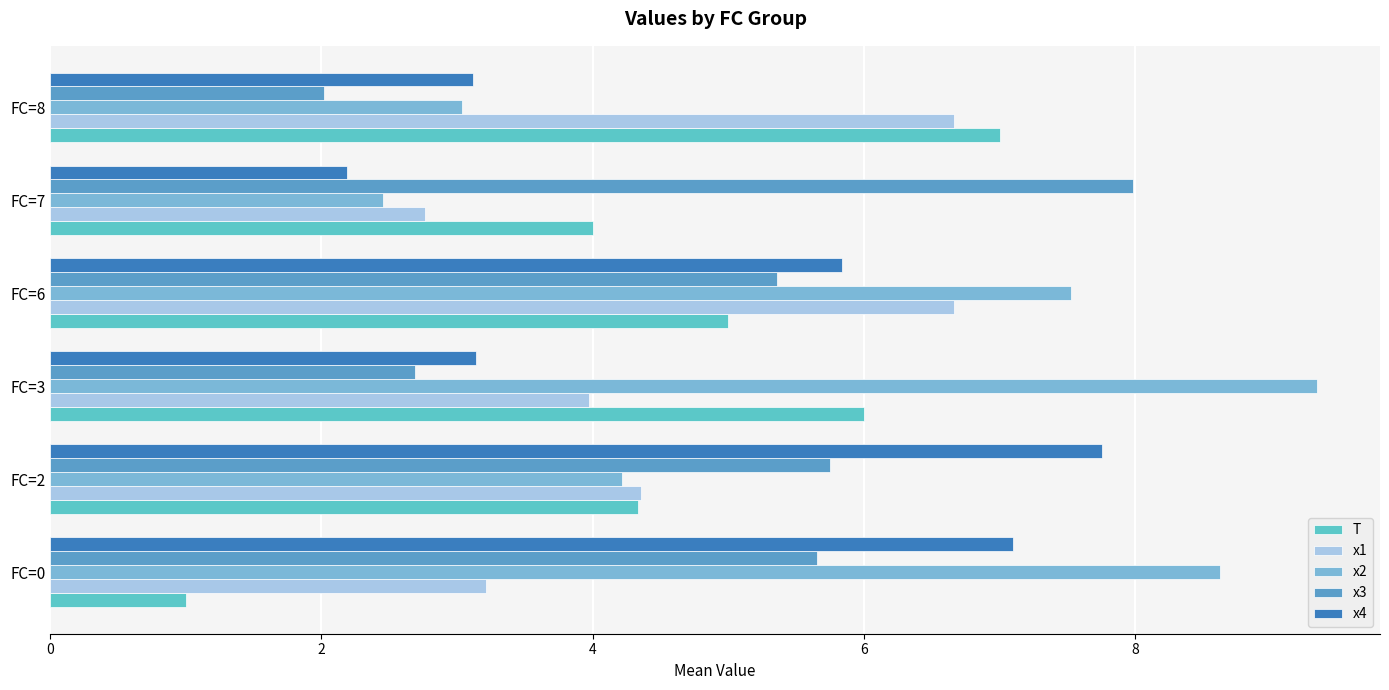

How many series are shown in this chart?

5